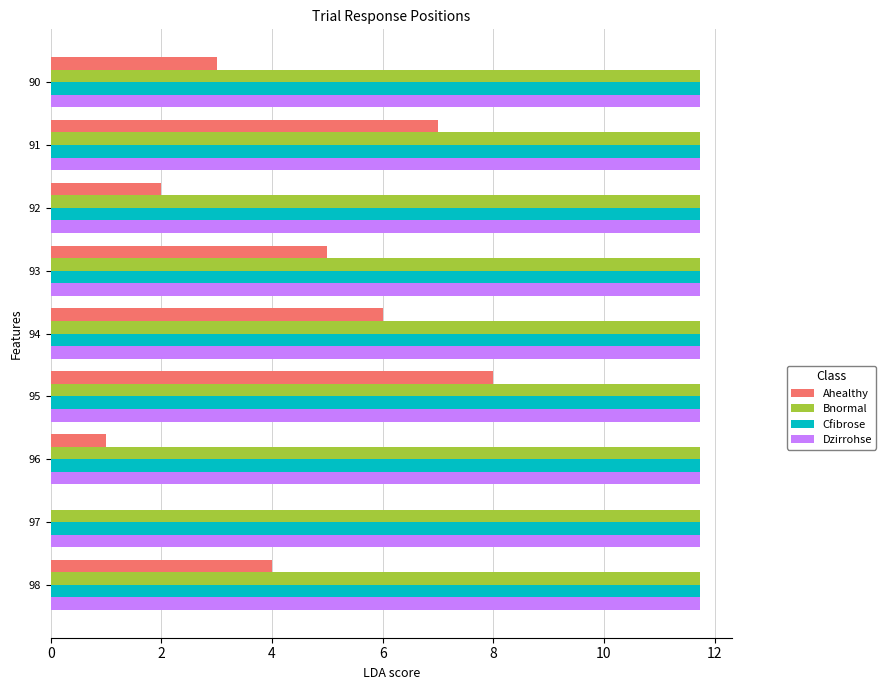

At which category is the sum across all series the highest?

95